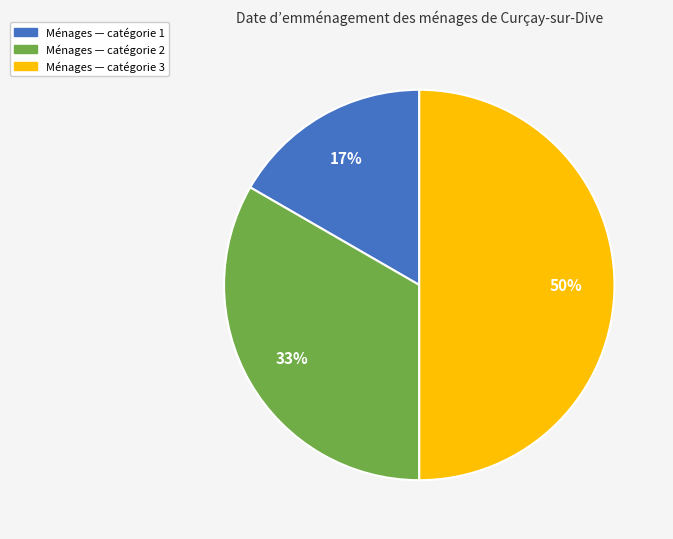

To the nearest percent, what is the difference between the largest and smallest slice percentages?

33%